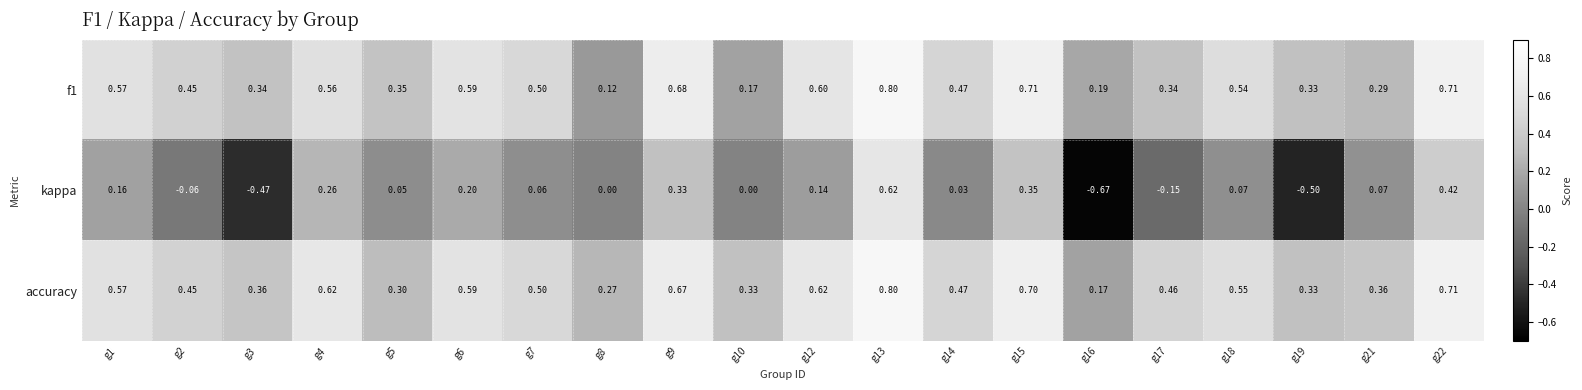

Which series has the largest total across all categories?

accuracy